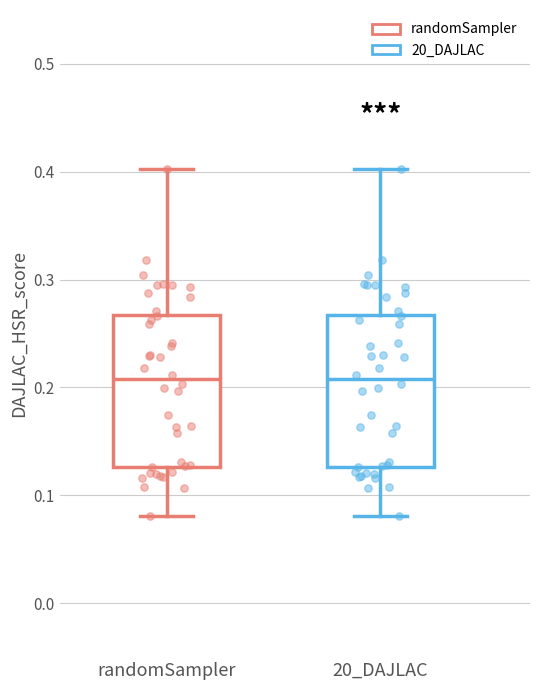

Reading left to right, transcribe this box plot: for each box, give where its median line is, the range the box spans, and where its two whiskers end, as read against the y-axis. The values are not printed on the chart, so give them approximately, as read against the axis.

randomSampler: median 0.21, box 0.13 to 0.27, whiskers 0.08 to 0.40
20_DAJLAC: median 0.21, box 0.13 to 0.27, whiskers 0.08 to 0.40